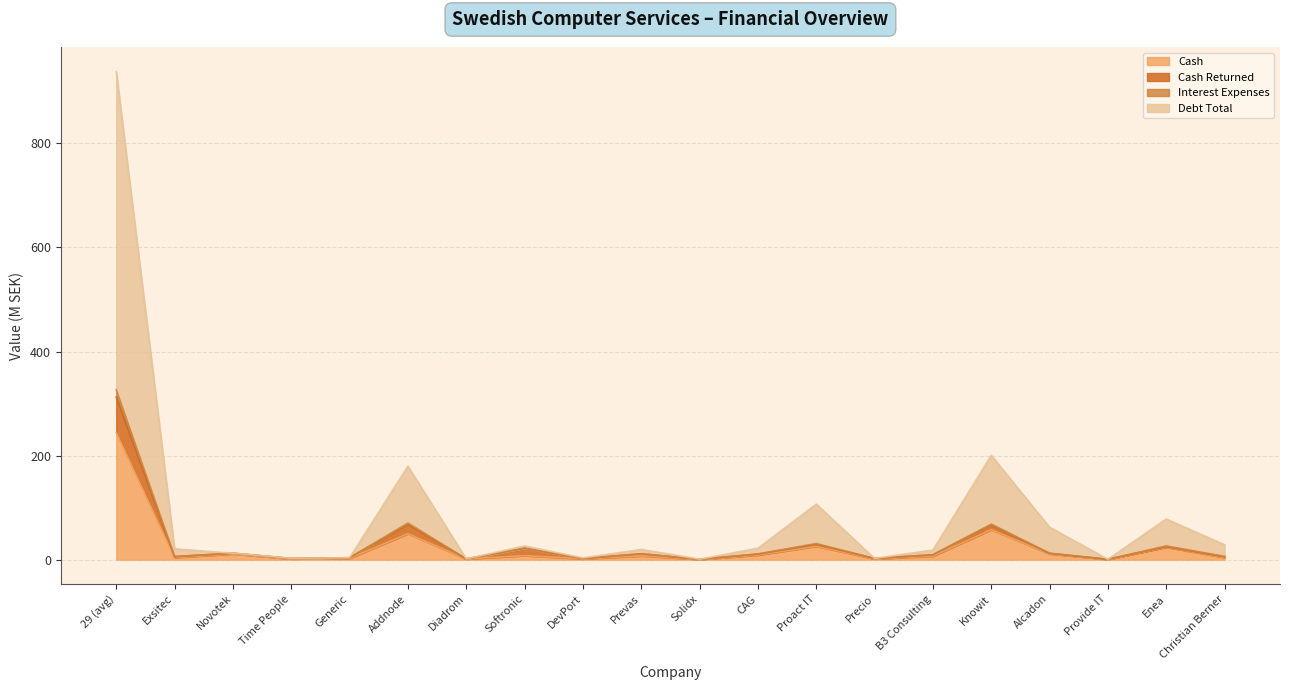

Is it true that Cash equals 60.7 at 29 (avg)?

False